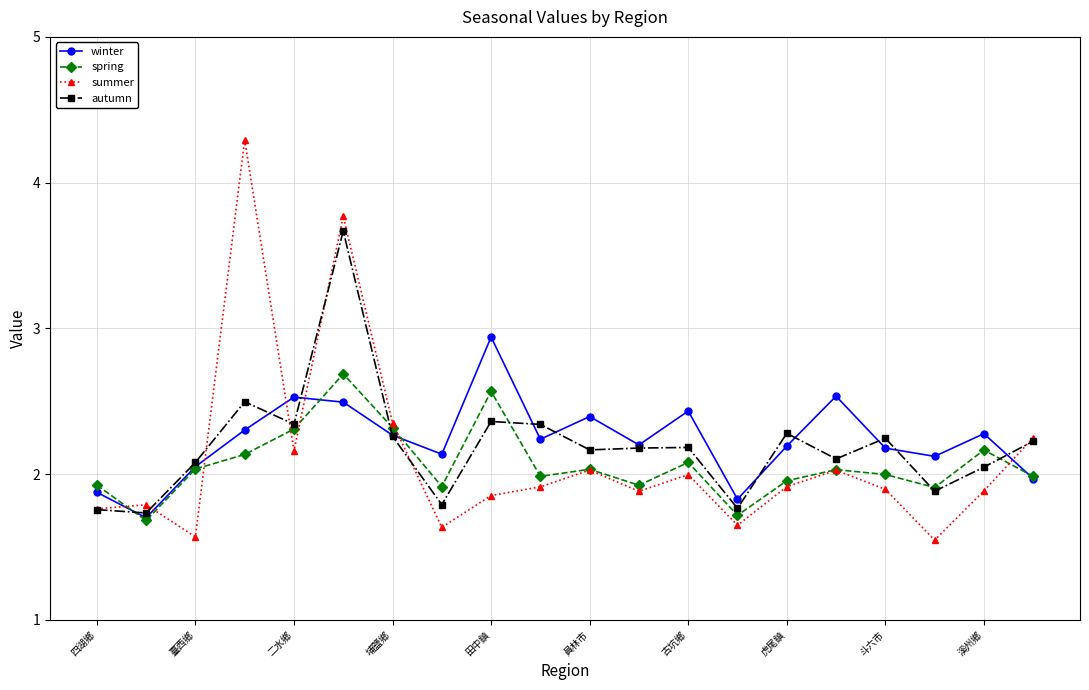

True or false: autumn has more than 1 interior local peaks.

True